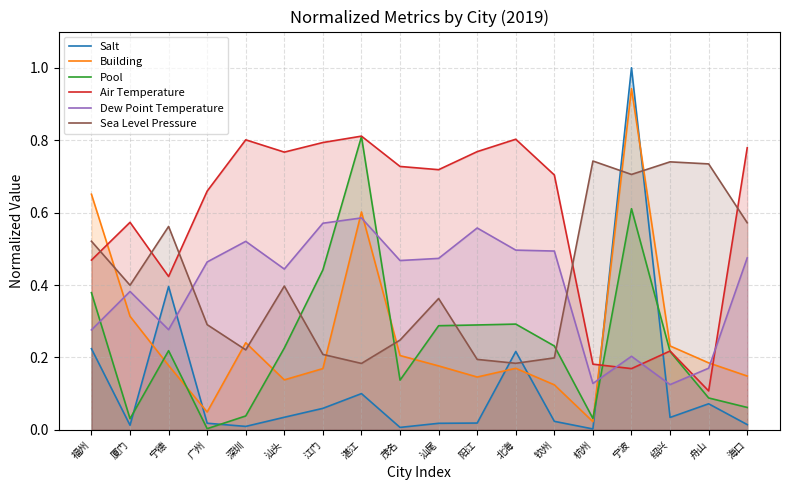

What is the label of the 1st point from the left?

福州